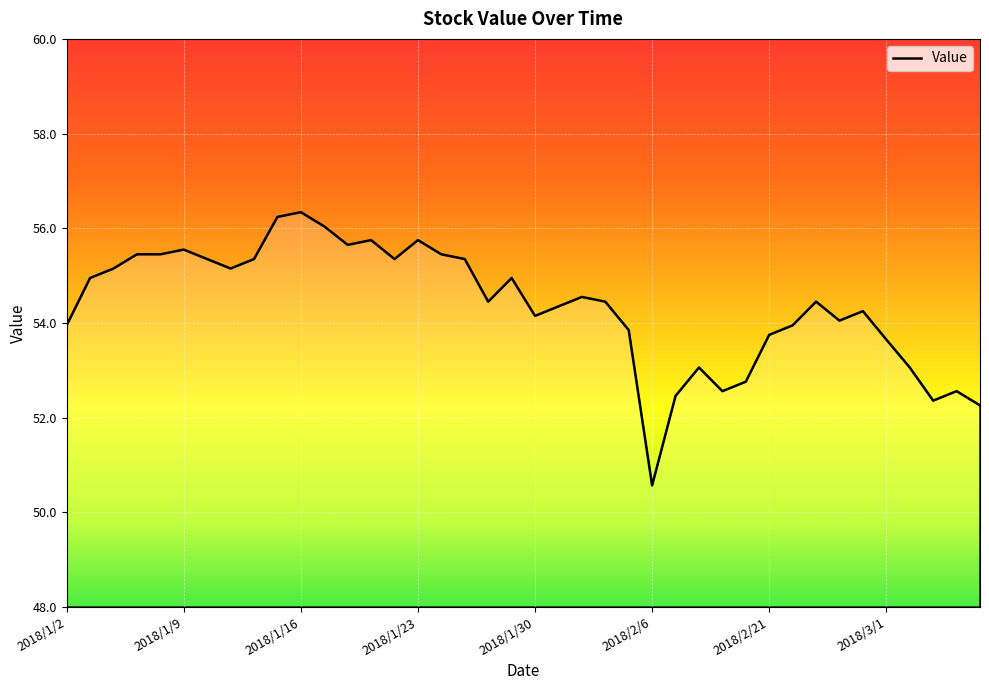

What is the greatest value displayed?

56.3